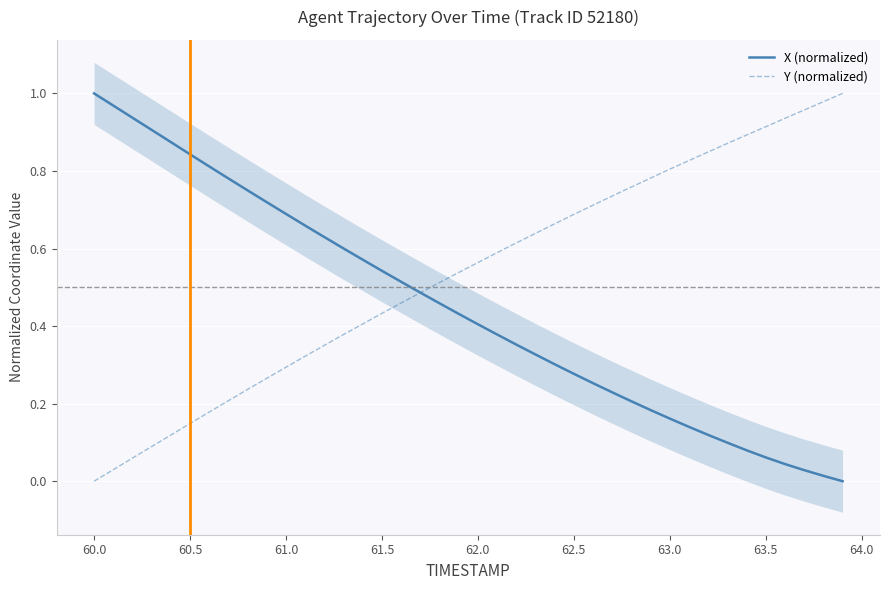

Where is Y (normalized) nearest to the value 0?

60.0